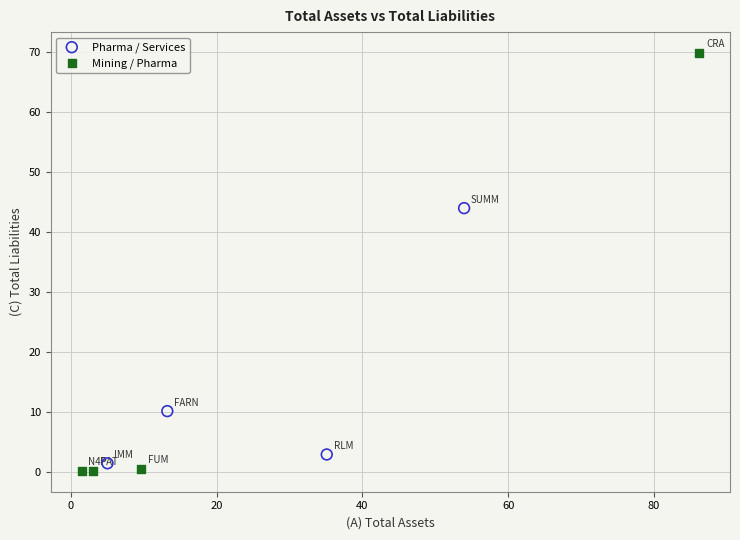

Which series has the widest spread of Y values?

Mining / Pharma